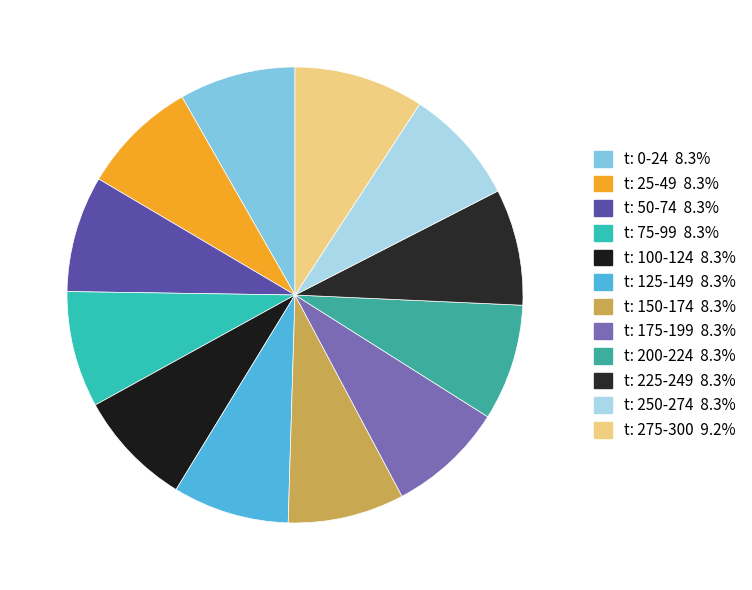

How many slices are in this pie chart?

12